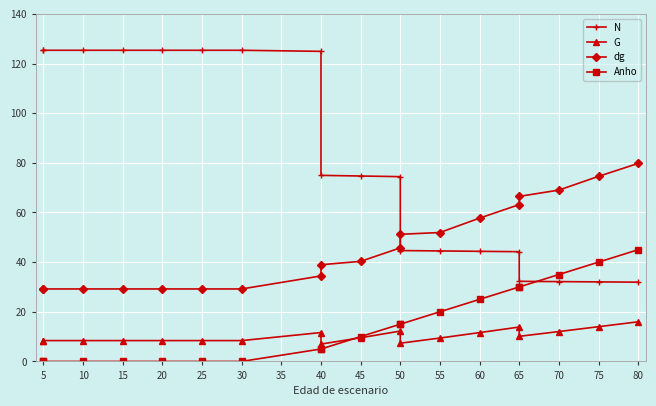

What is the spread (max minus min) of values at 10?

125.3